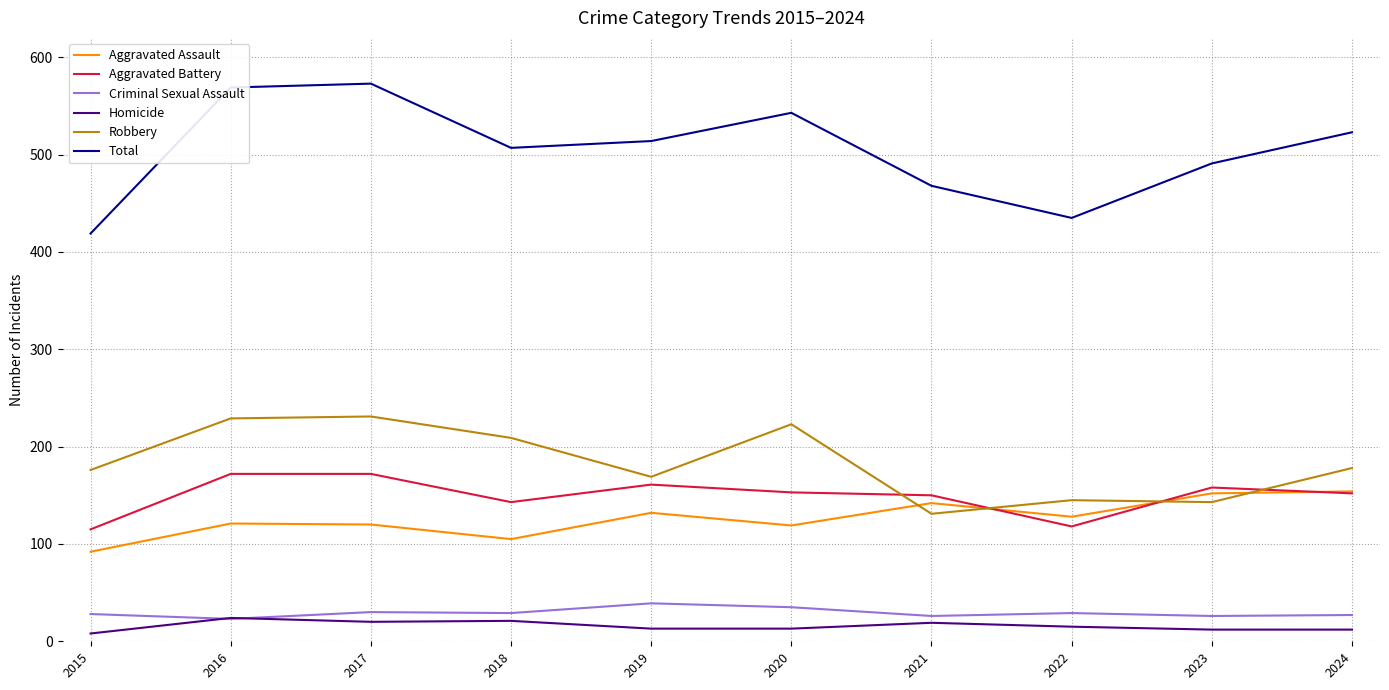

True or false: Total and Aggravated Assault cross at least once.

False